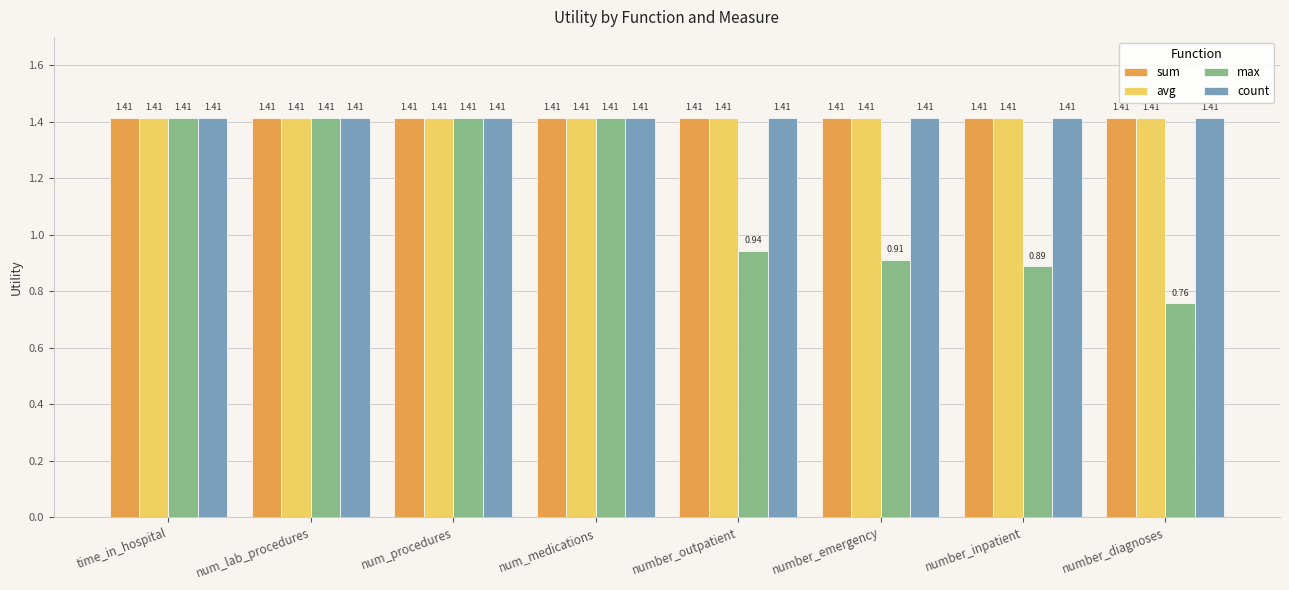

Between num_procedures and number_inpatient, which series saw the biggest shift?

max